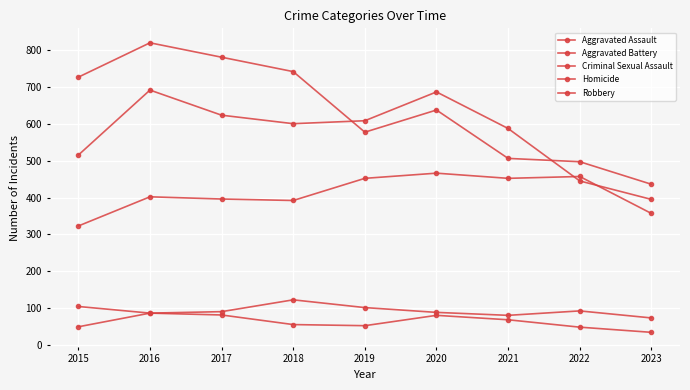

How many values in the Criminal Sexual Assault series are below 91?

4